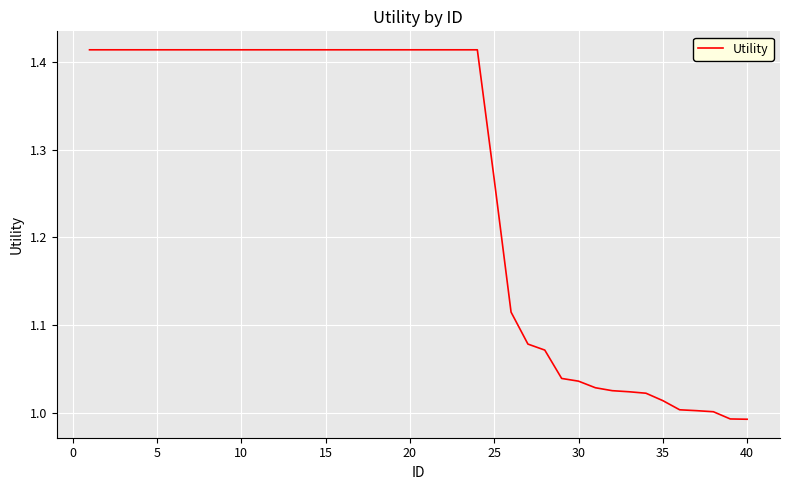

What is the sum of all values?

50.7